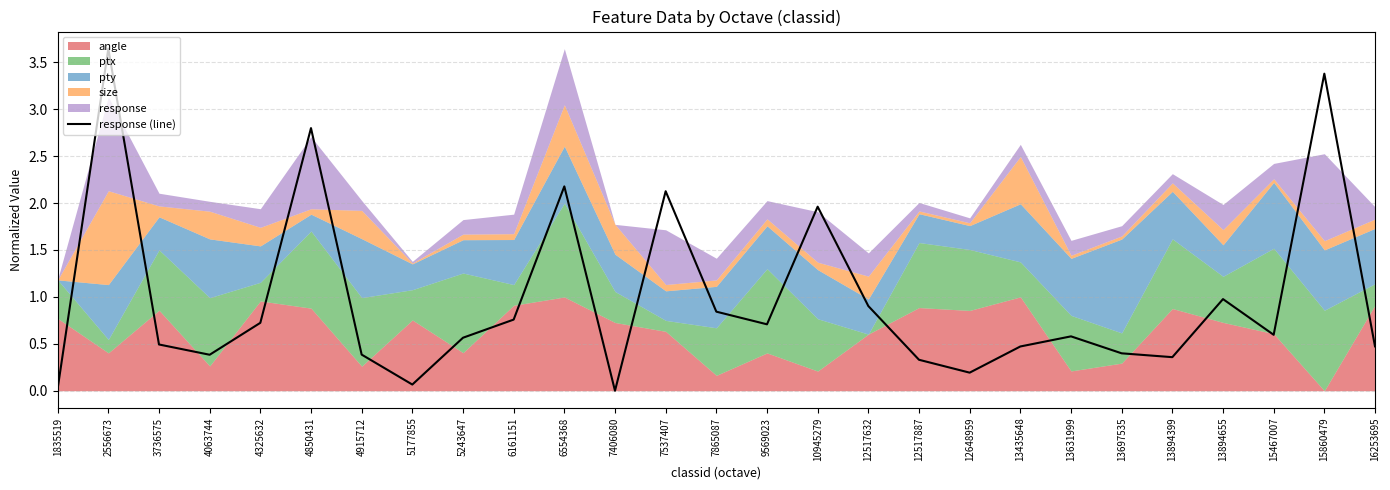

What is the value of the 4th point from the left?

0.4